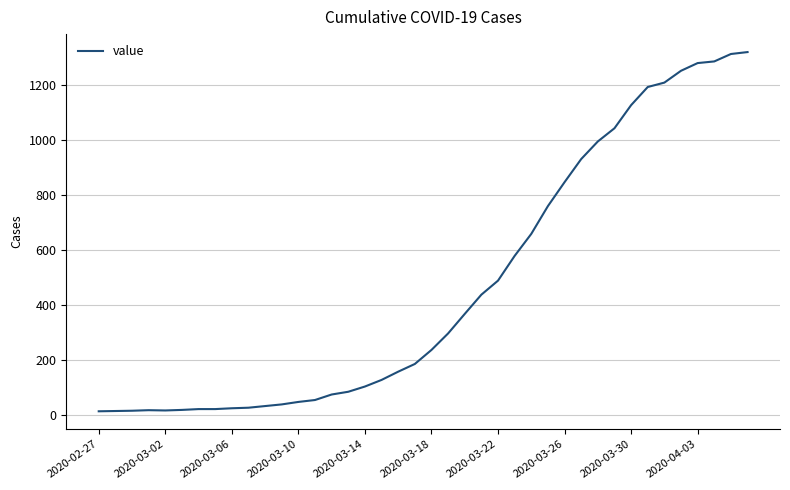

What is the maximum value shown in the chart?

1319